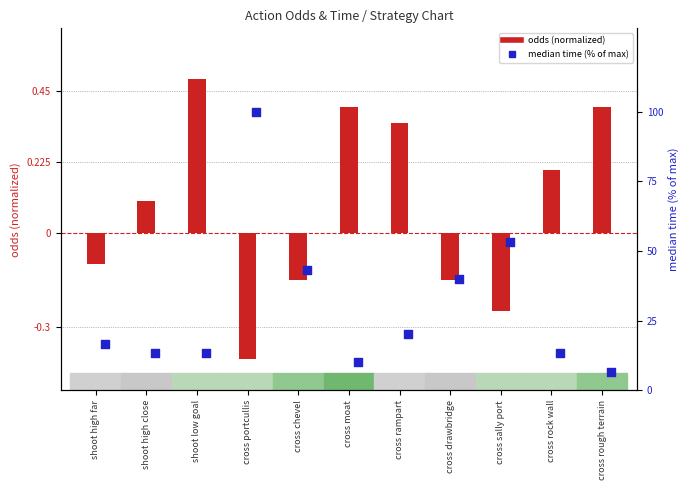

Which series has the largest total across all categories?

median time (% of max)